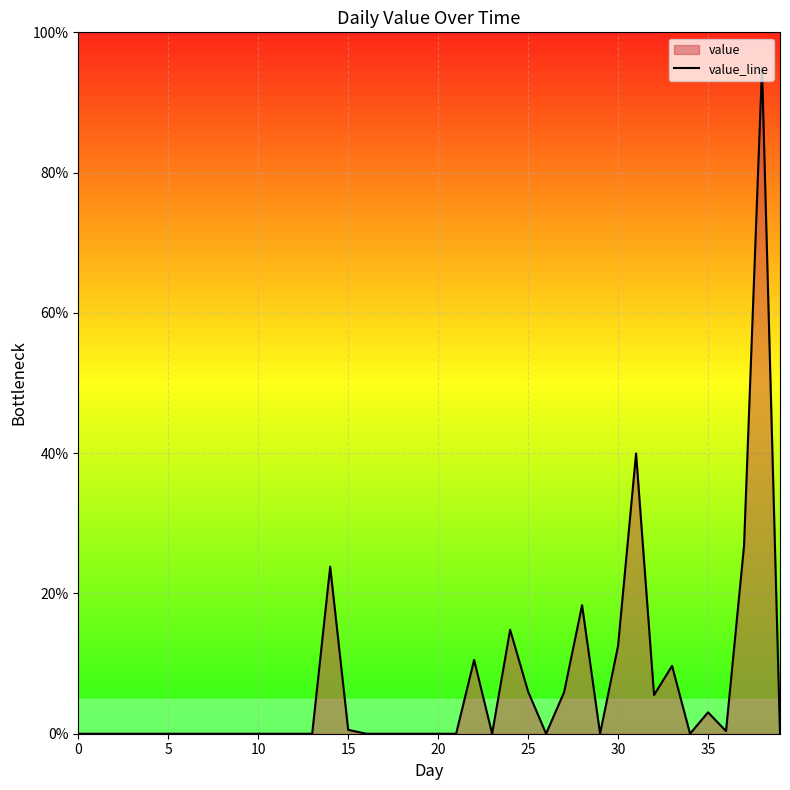

Where is the data nearest to the value 47?

31